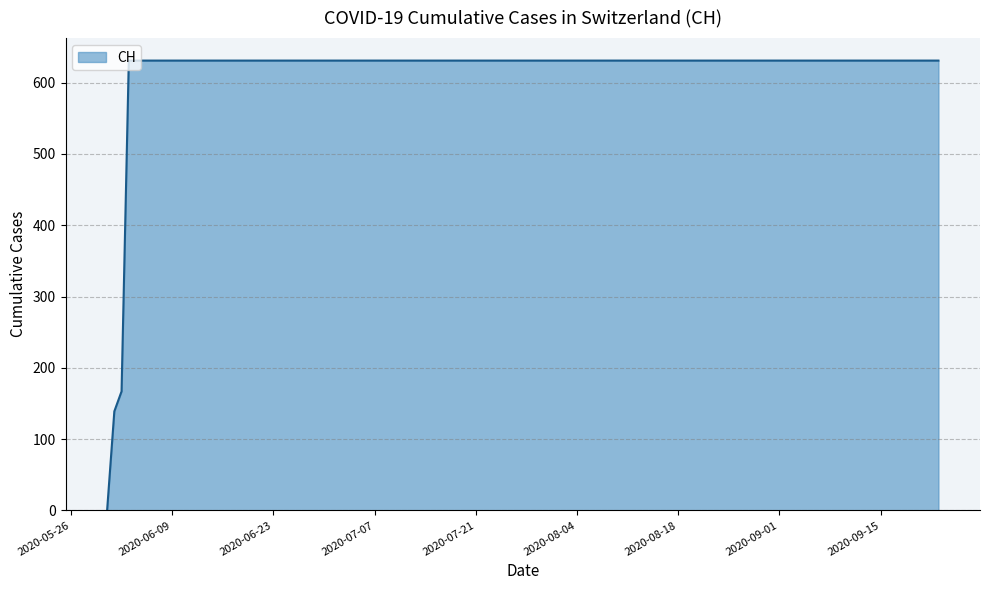

What is the maximum value shown in the chart?

631